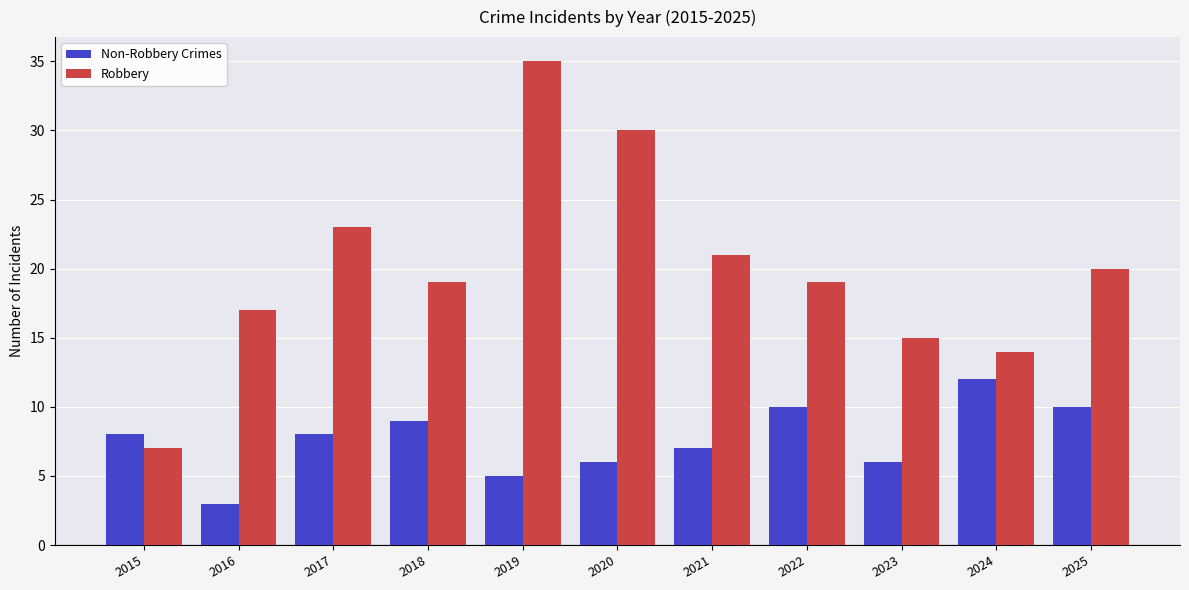

What is the difference between the highest and lowest values at 2023?

9